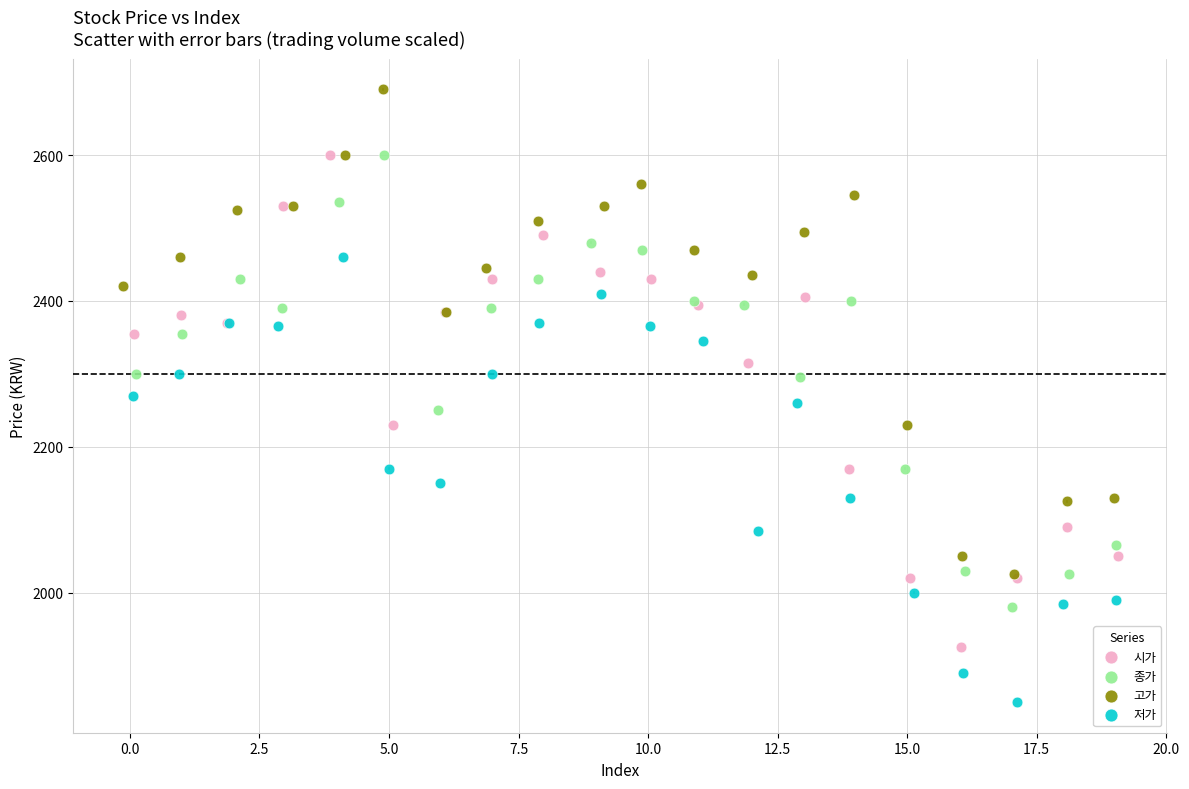

Which series reaches the minimum Y coordinate?

저가